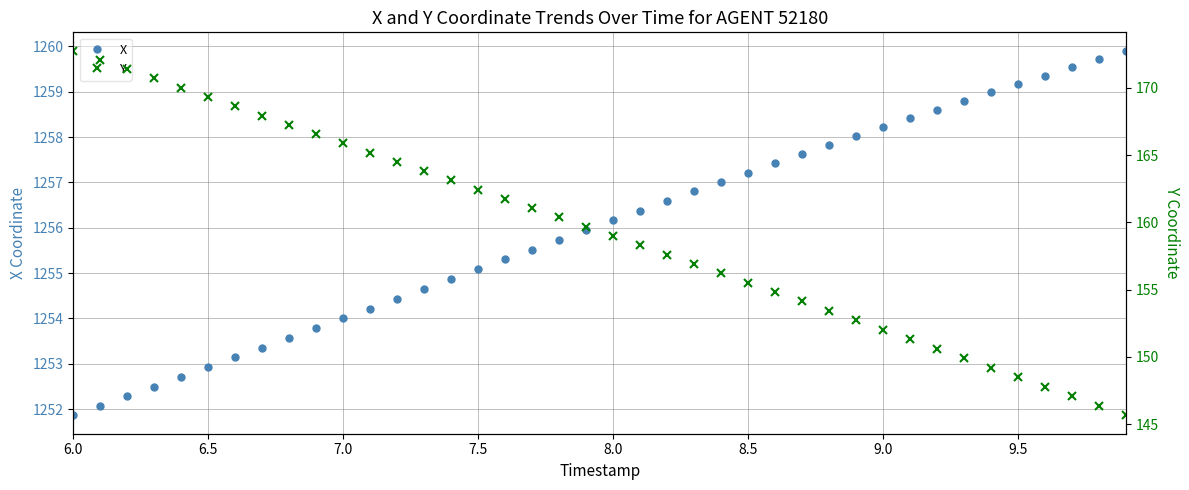

True or false: X has more than 1 points higher than both neighbors.

False